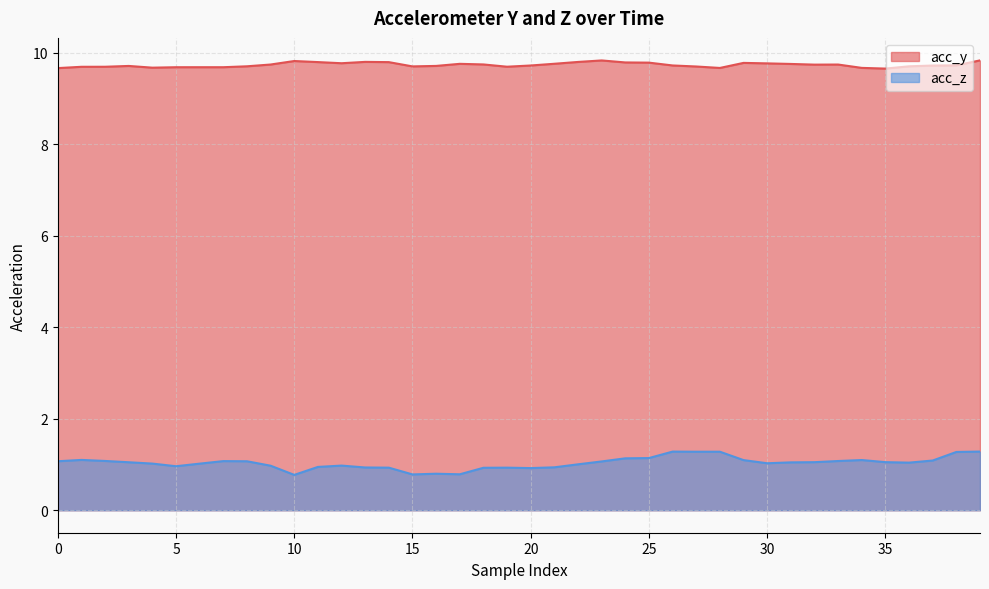

What is the total value across all series at 34?

10.8